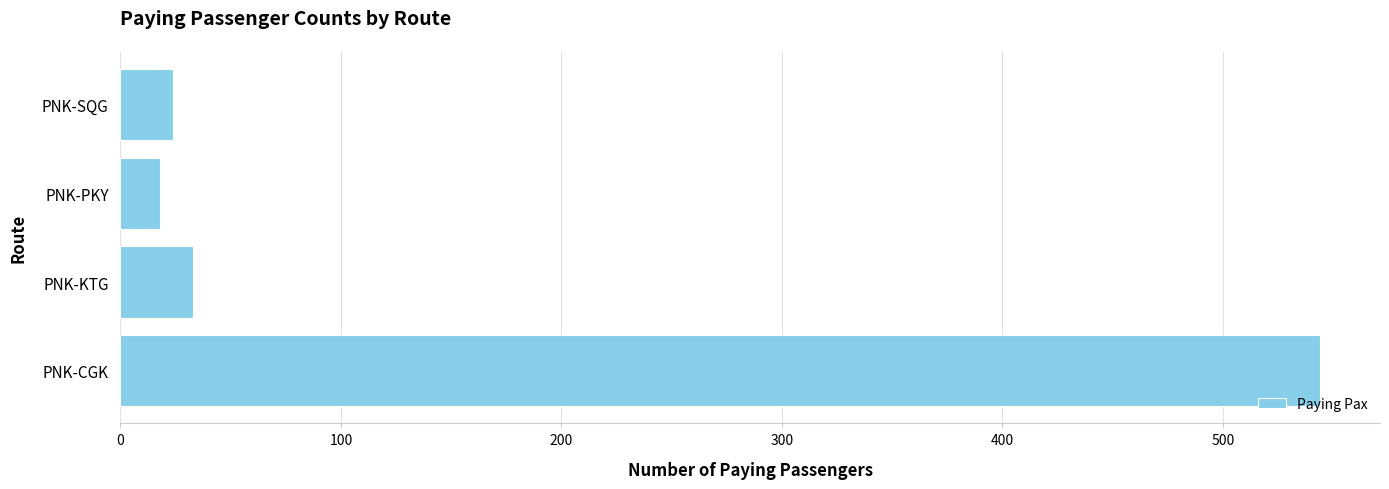

Is it true that the value at PNK-KTG is 51?

False